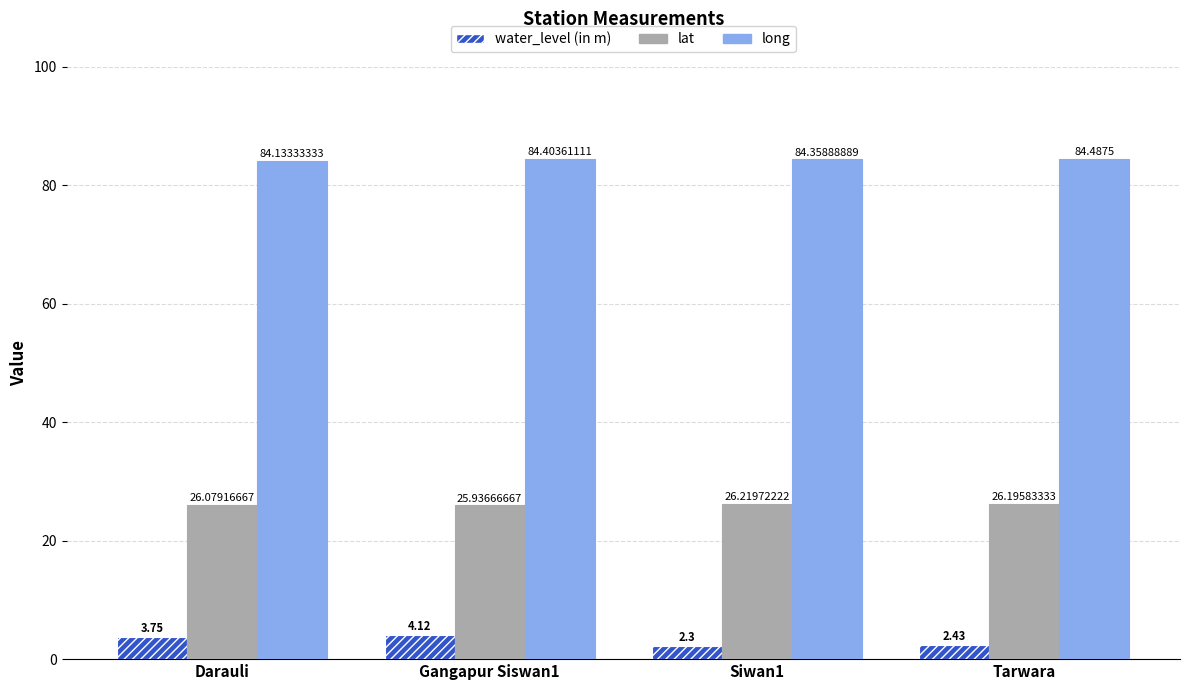

Are the bars grouped side by side (vs. stacked)?

Yes